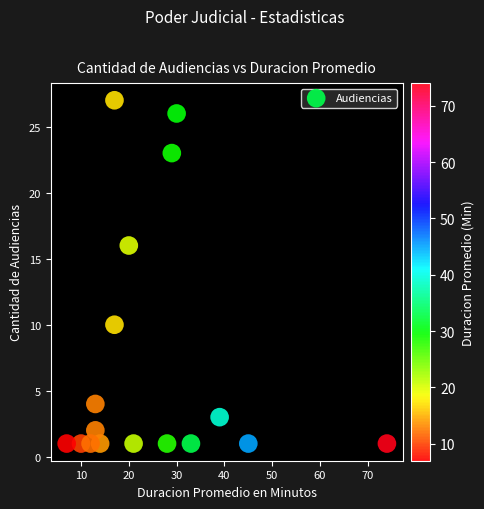

What is the range of X values (max minus min)?

67